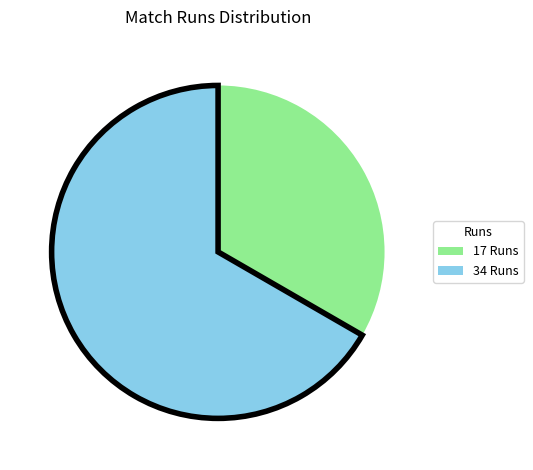

Combined, do 34 and 17 account for over 50%?

Yes